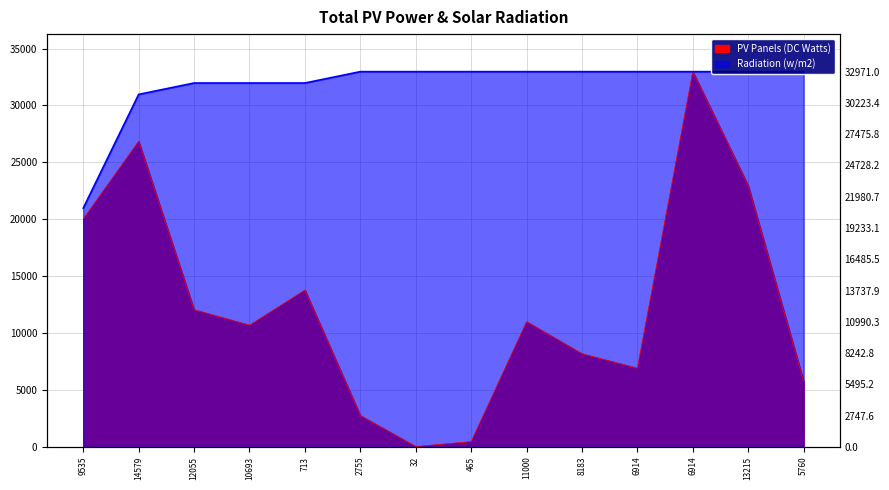

What is the label of the 7th point from the left?

32